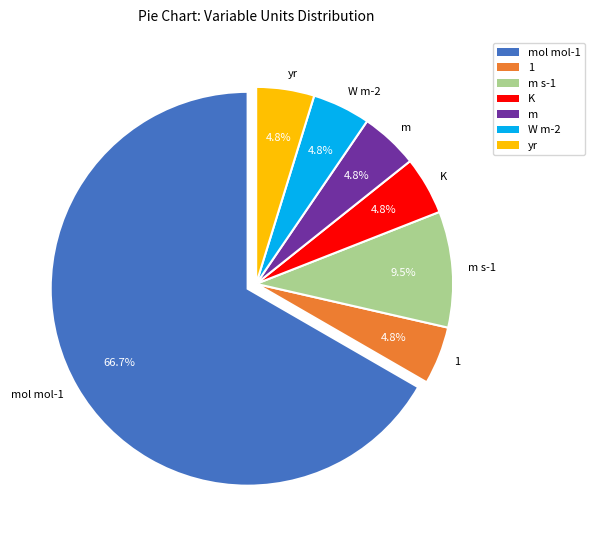

To the nearest percent, what is the difference between the yr and m s-1 slice percentages?

5%